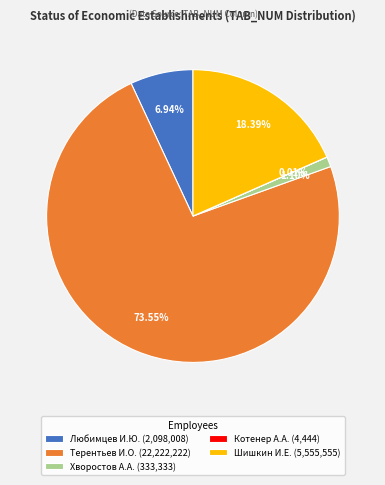

Which slice represents more than half of the pie?

Терентьев И.О. (22,222,222)